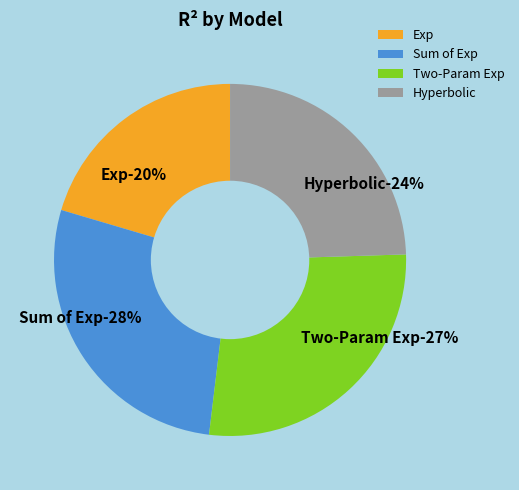

What is the change in value from Sum of Exp to Hyperbolic?

-0.1